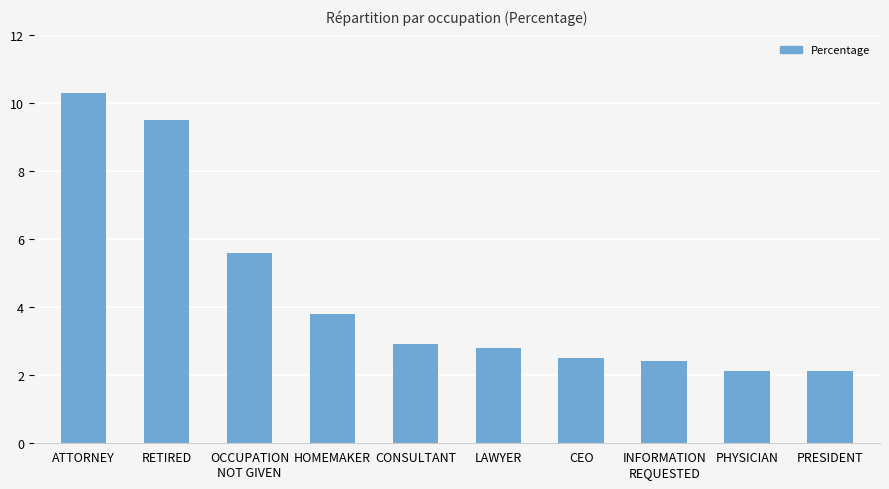

True or false: the data shows 3.6 at PHYSICIAN.

False